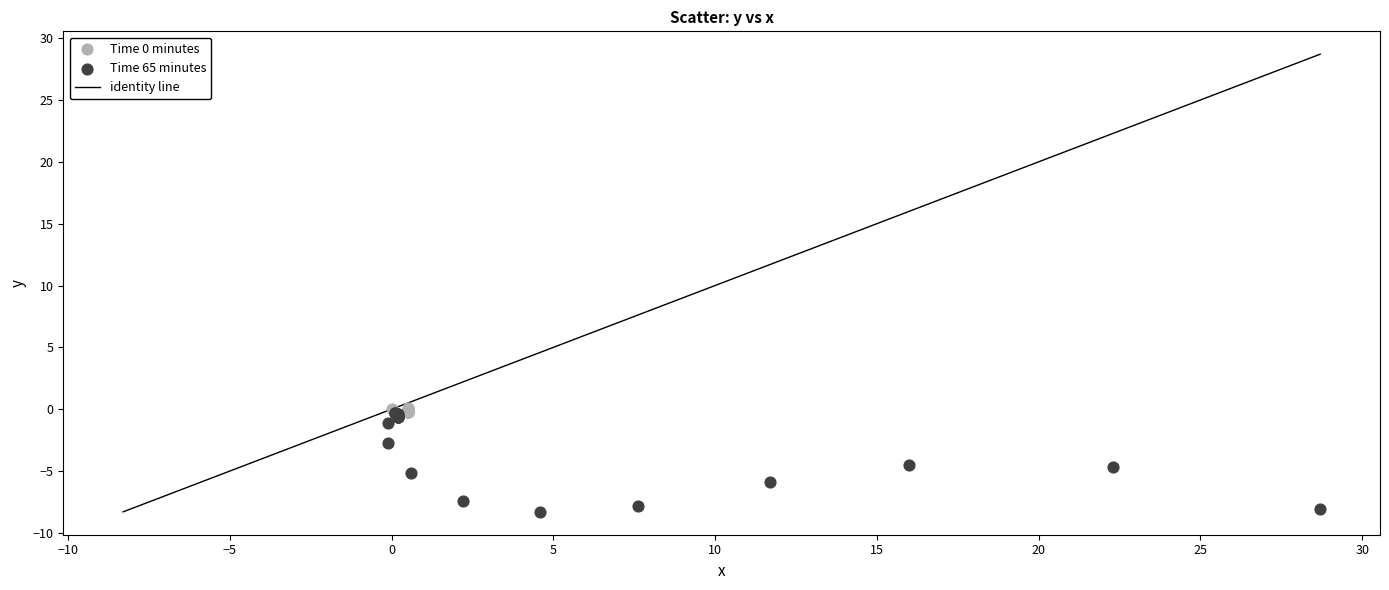

Which series has the largest Y range (max minus min)?

Time 65 minutes